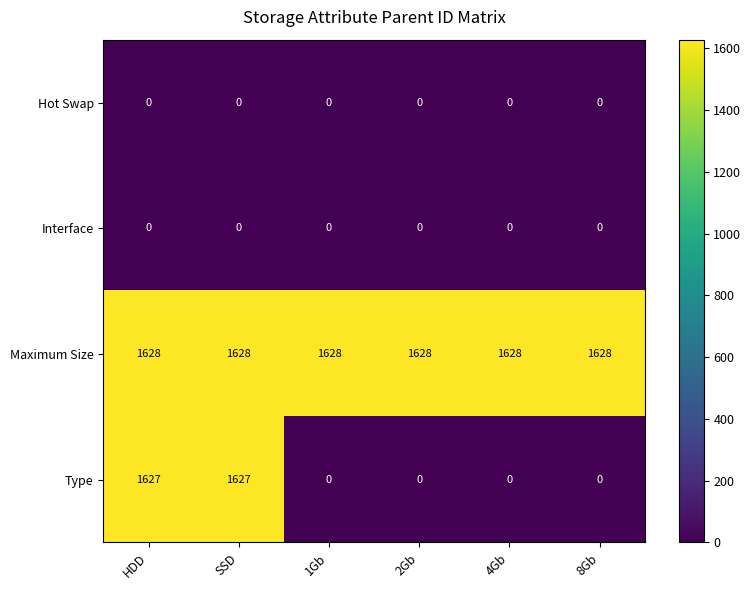

How many data points does each series have?

6